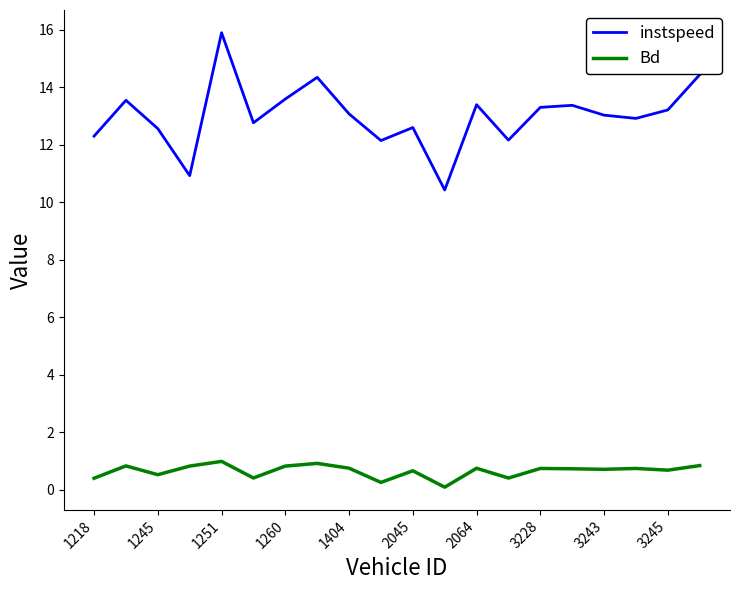

What is the difference between the maximum and minimum values in the Bd series?

0.9